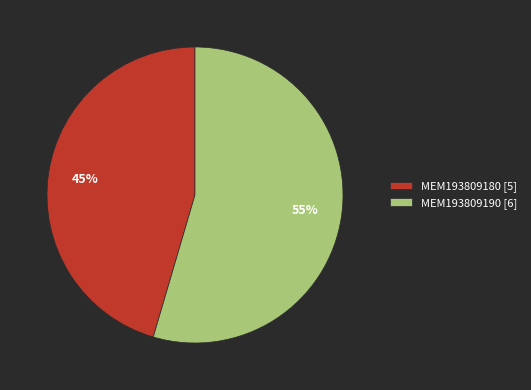

How many segments does this pie chart have?

2